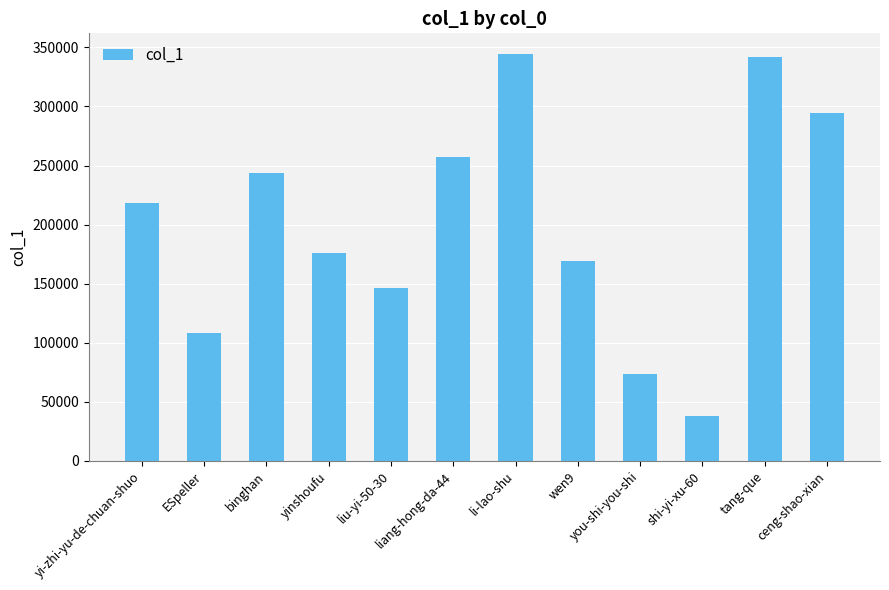

What is the difference between the second highest and minimum values?

304076